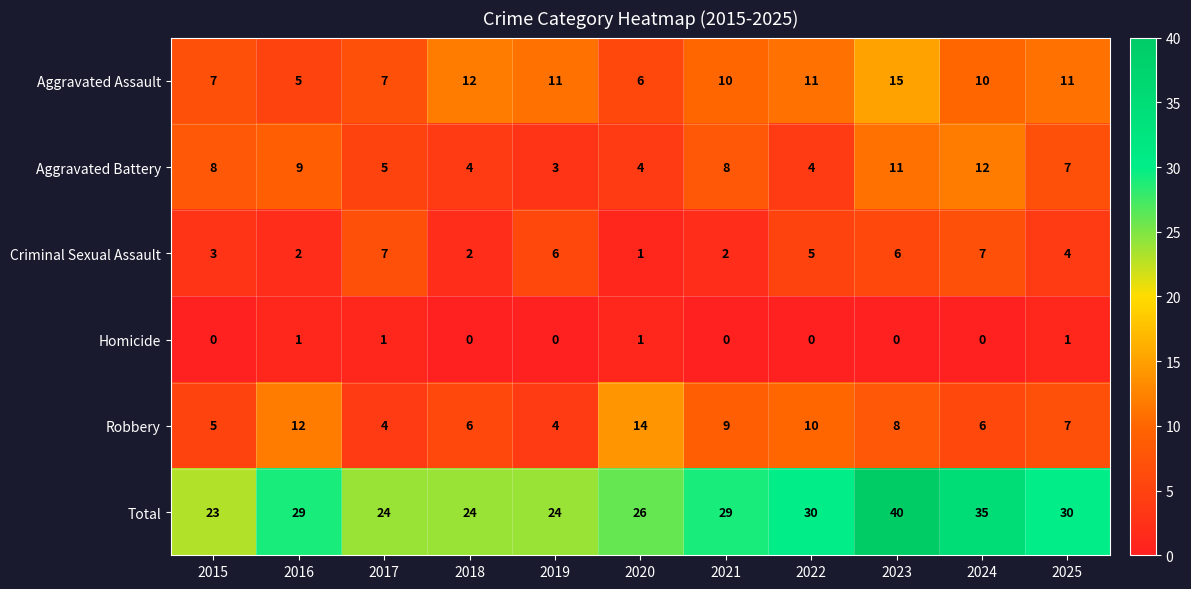

What is the difference between the highest and lowest values at 2021?

29